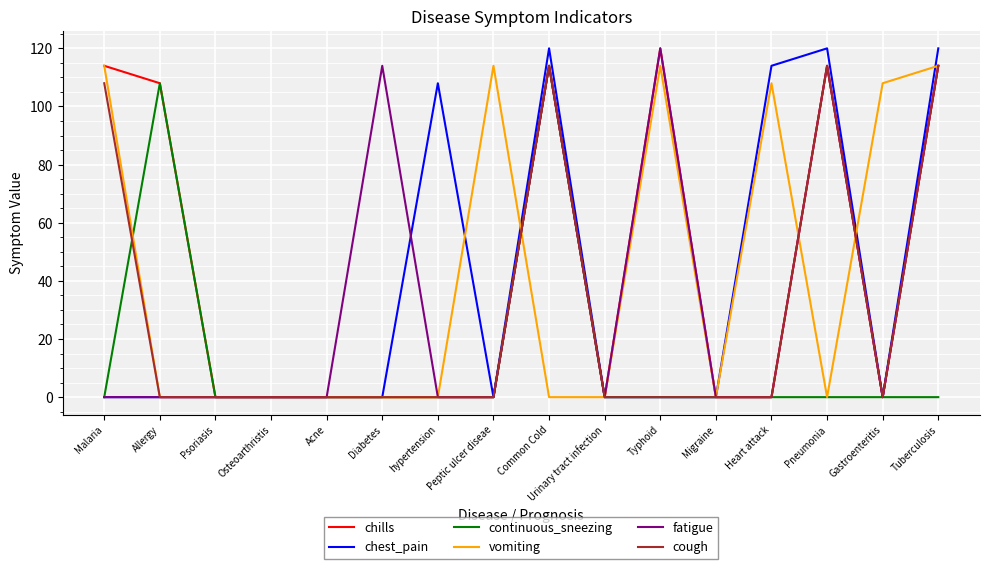

How many lines are shown in the chart?

6